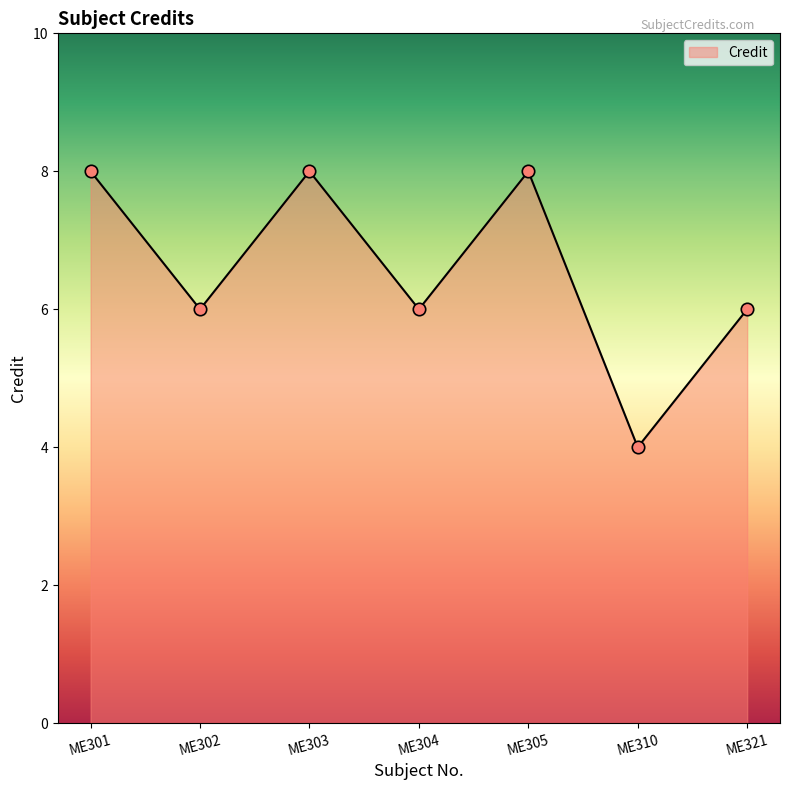

What is the change in value from ME304 to ME305?

+2